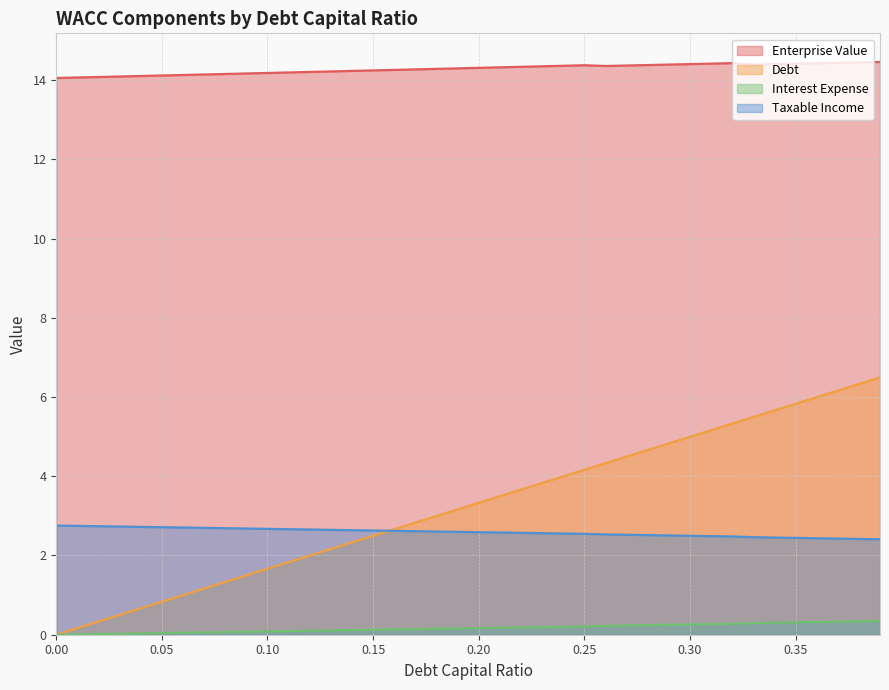

What is the value of the enterprise_value point at the 25th from the left?

14.4